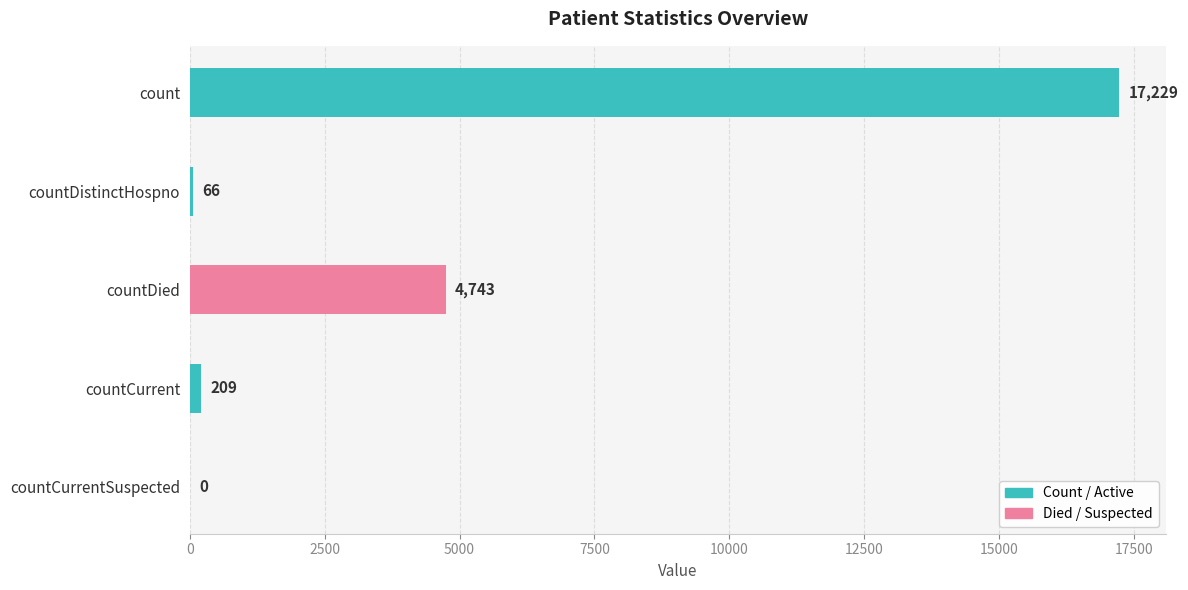

What is the maximum value shown in the chart?

17229